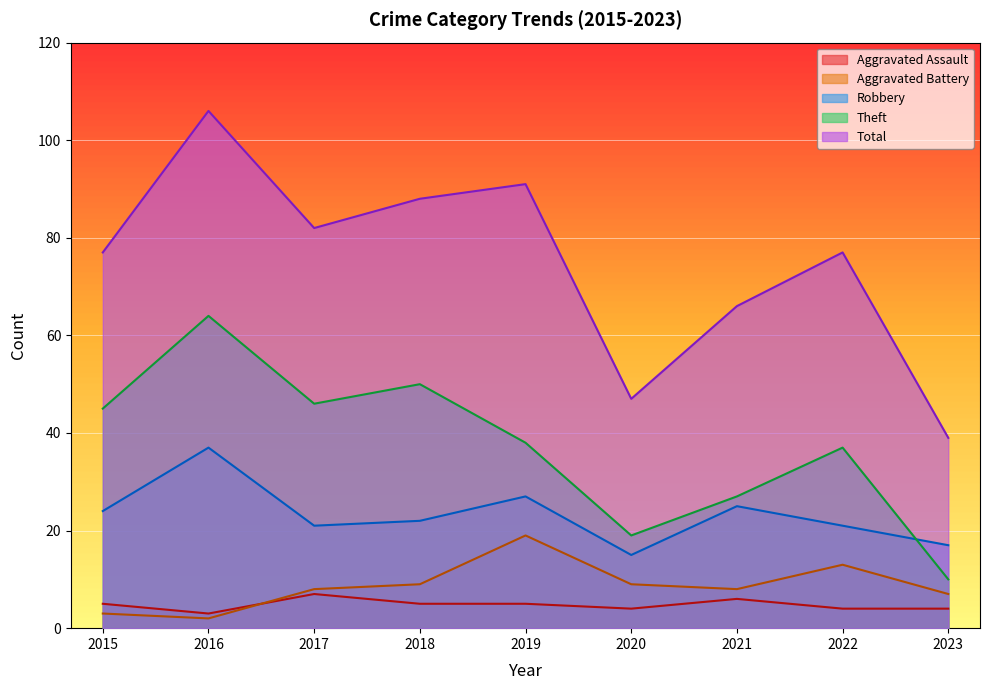

True or false: Total and Aggravated Assault intersect in this chart.

False